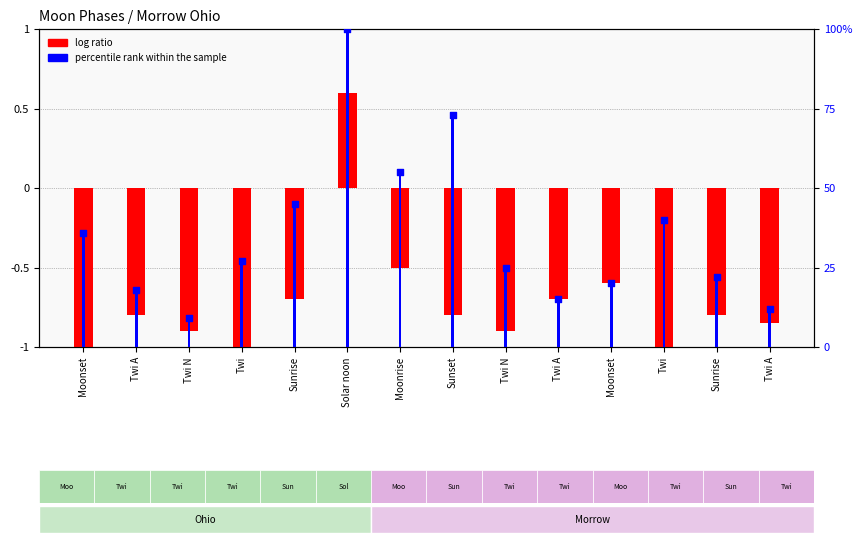

What is the total value across all series at Sunset?

-0.1